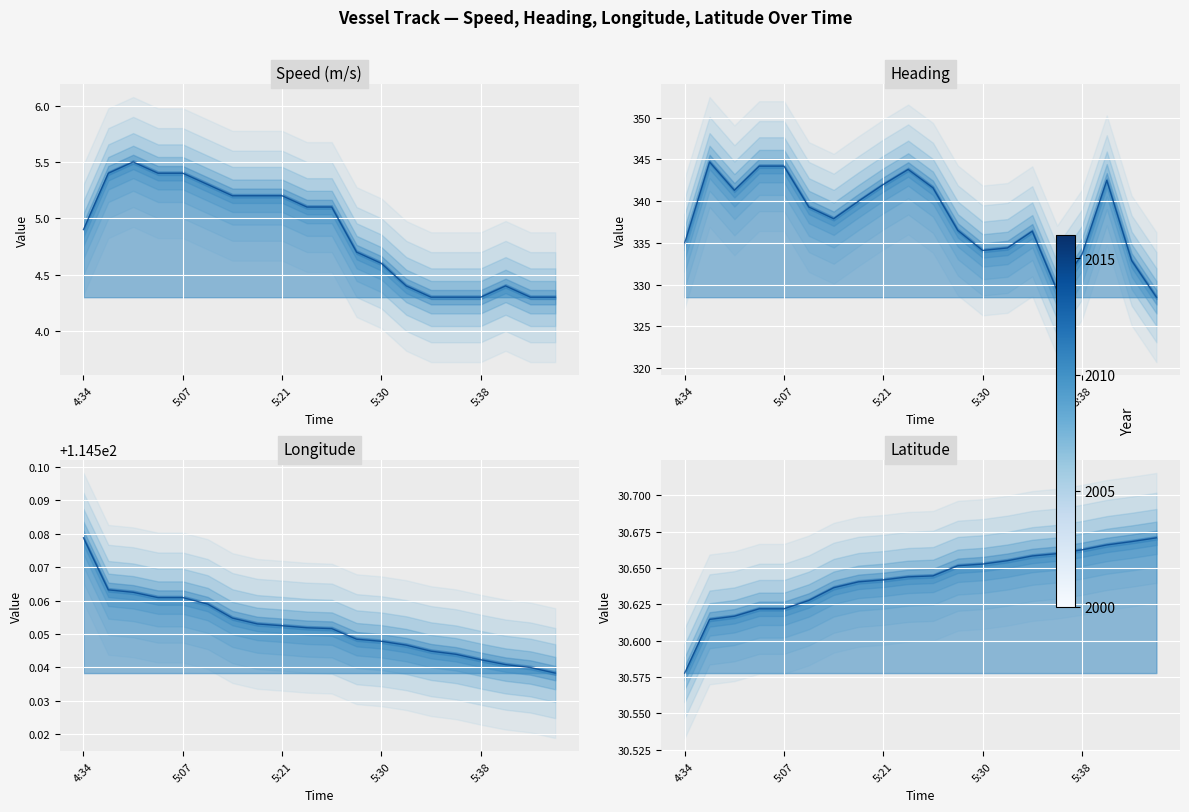

Reading left to right, list all the values displayed in this chart.

Speed (m/s): 4.9	5.4	5.5	5.4	5.4	5.3	5.2	5.2	5.2	5.1	5.1	4.7	4.6	4.4	4.3	4.3	4.3	4.4	4.3	4.3
Heading: 335.0	344.7	341.3	344.2	344.2	339.3	337.9	340.0	342.0	343.8	341.6	336.5	334.1	334.4	336.4	329.3	333.6	342.5	332.9	328.5
Longitude: 114.6	114.6	114.6	114.6	114.6	114.6	114.6	114.6	114.6	114.6	114.6	114.5	114.5	114.5	114.5	114.5	114.5	114.5	114.5	114.5
Latitude: 30.6	30.6	30.6	30.6	30.6	30.6	30.6	30.6	30.6	30.6	30.6	30.7	30.7	30.7	30.7	30.7	30.7	30.7	30.7	30.7